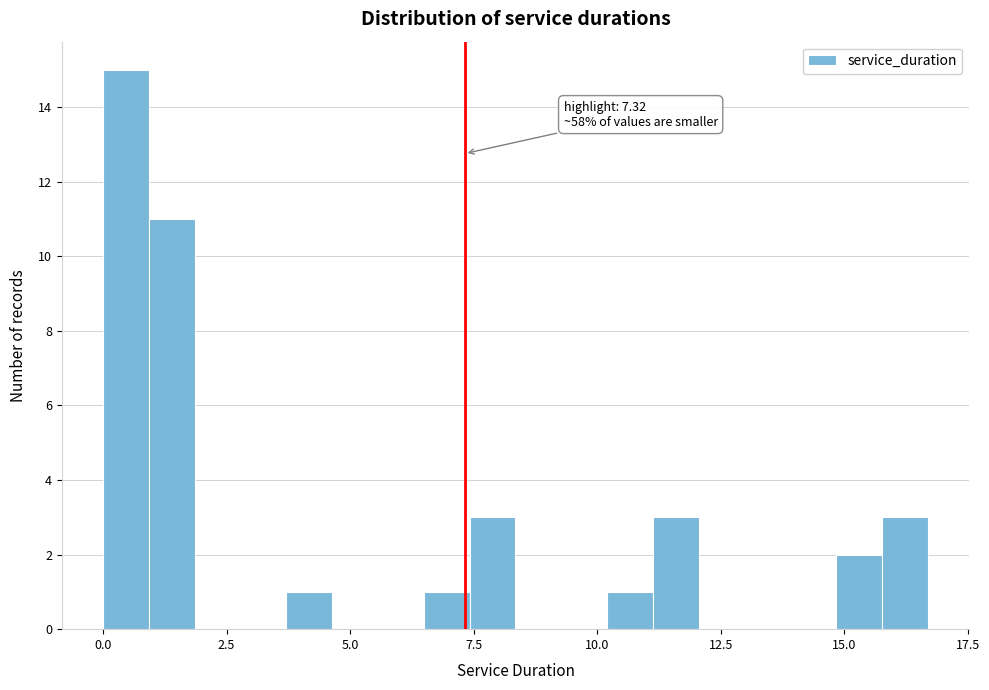

Around what value on the x-axis is the tallest bar? Give the approximate position of its centre, as read against the axis.

0.5